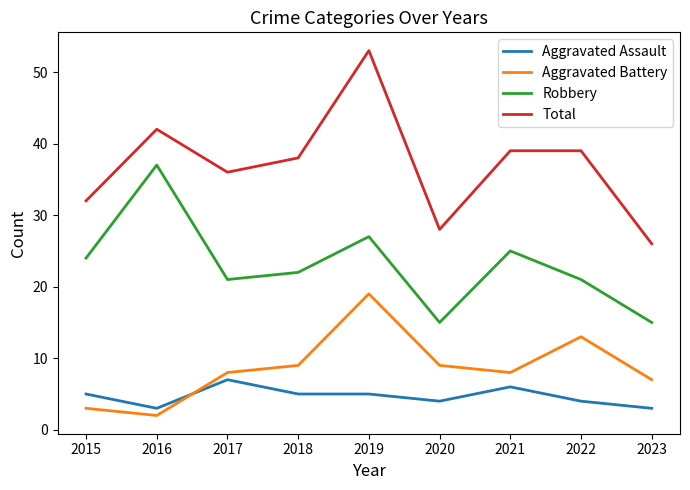

True or false: Robbery and Aggravated Battery cross at least once.

False